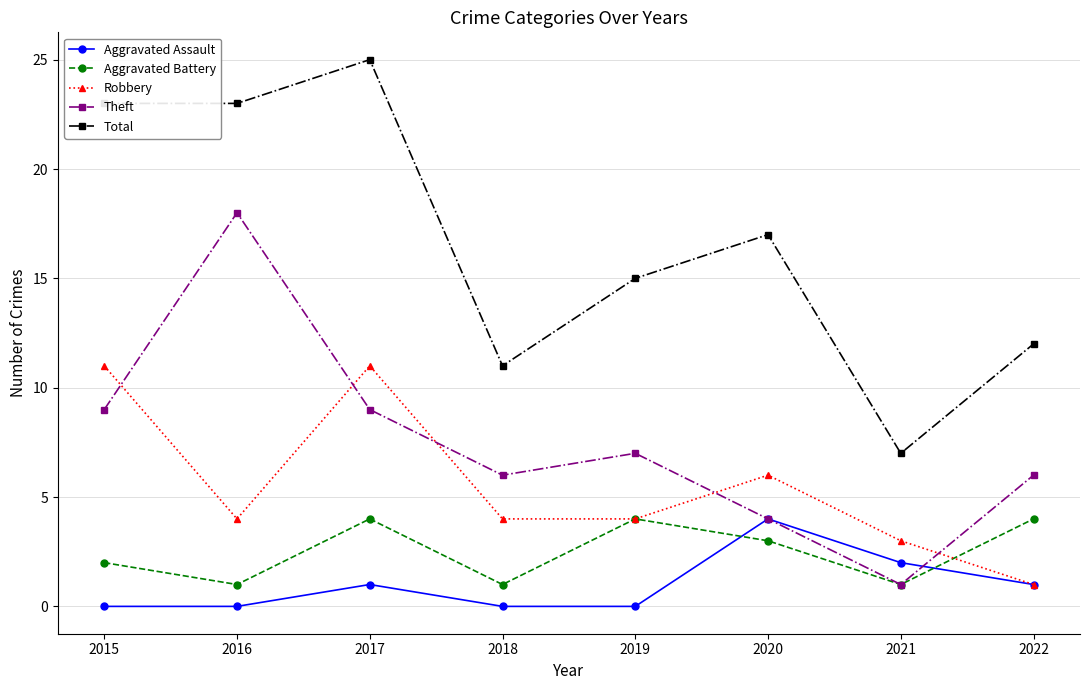

How many lines are shown in the chart?

5